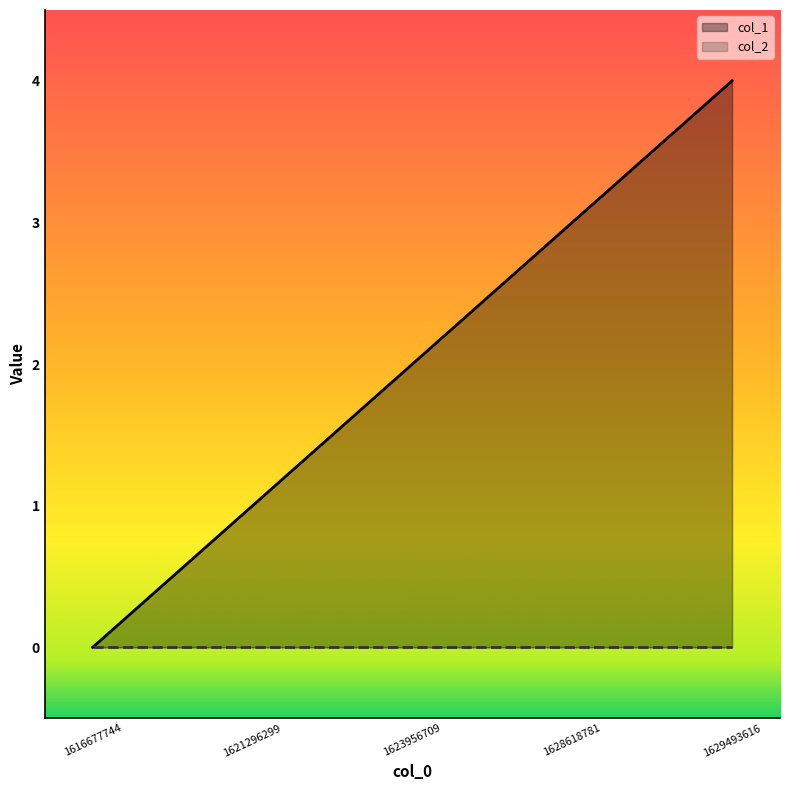

Rank the series by their maximum value, from lowest to highest.

col_2, col_1